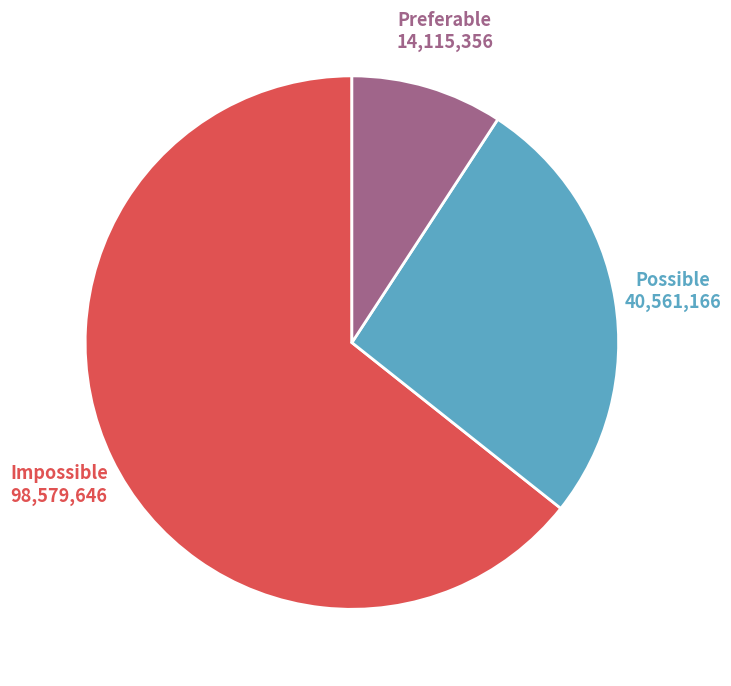

Is there any slice that represents more than half of the pie?

Yes